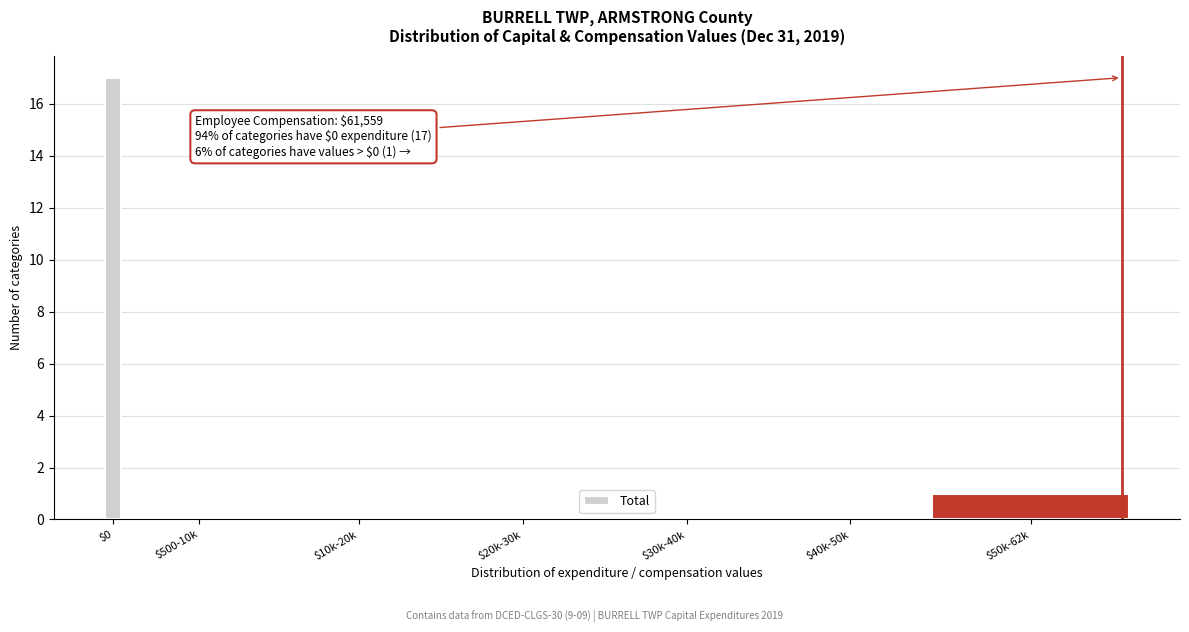

At which label is the value closest to 8?

$50k-62k